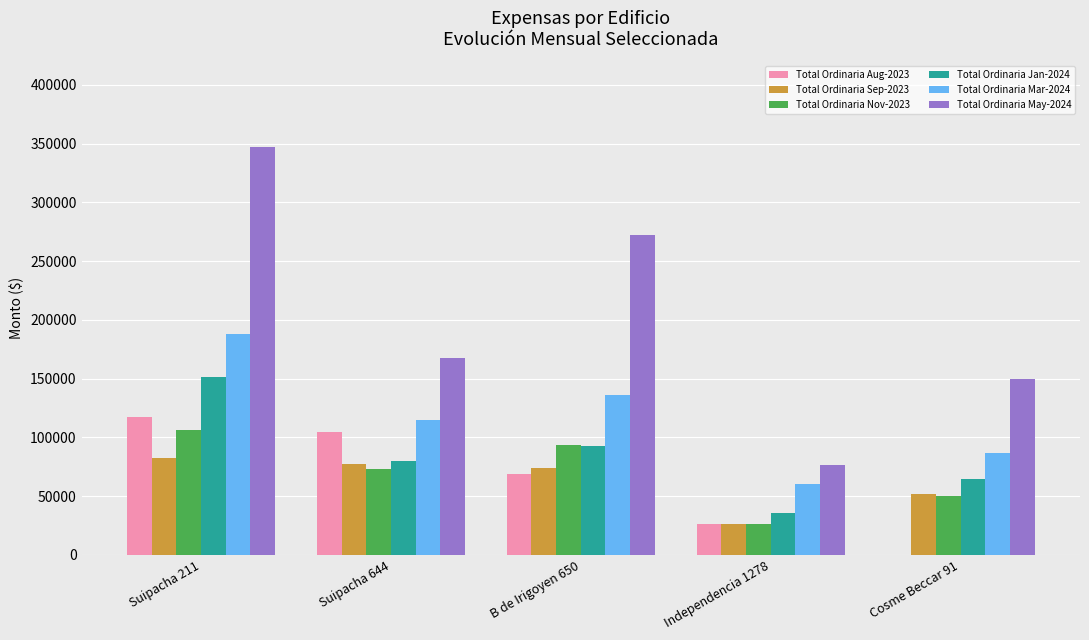

How many categories are shown in the chart?

5